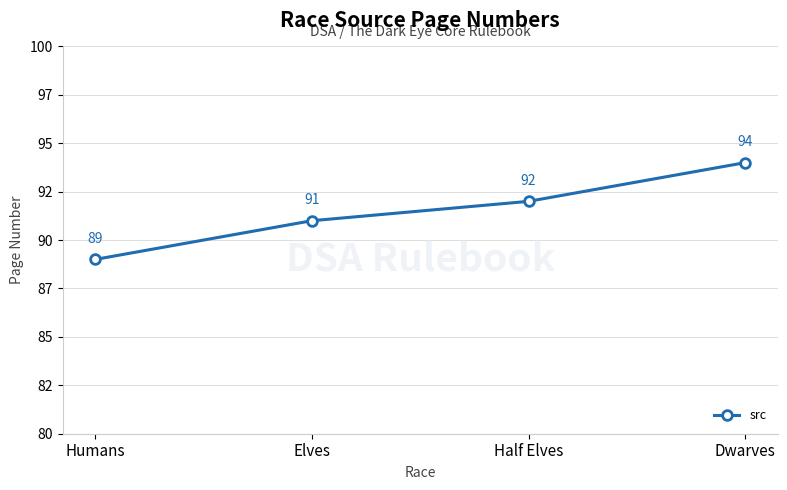

Rank the categories by value from lowest to highest.

Humans, Elves, Half Elves, Dwarves